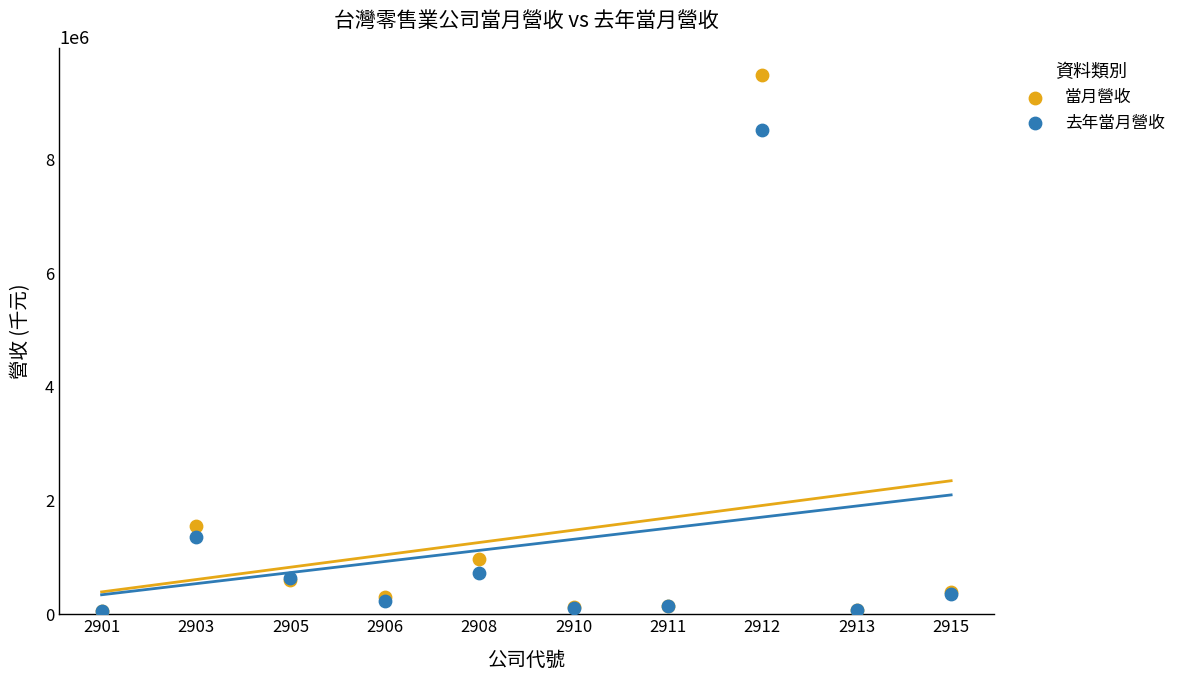

In the 去年當月營收 series, what Y value is closest to 4287299?

1366788